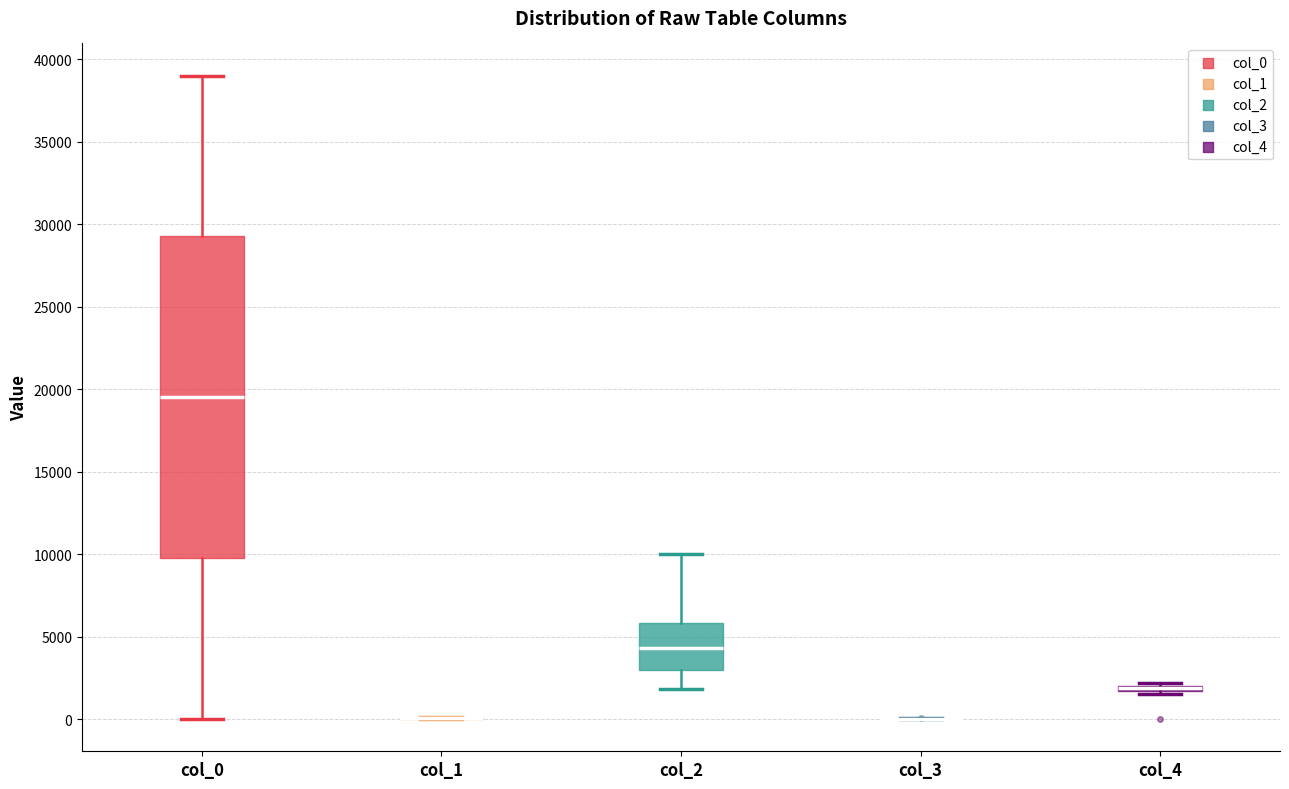

Which box is the tallest, from its lower edge to its upper edge?

col_0